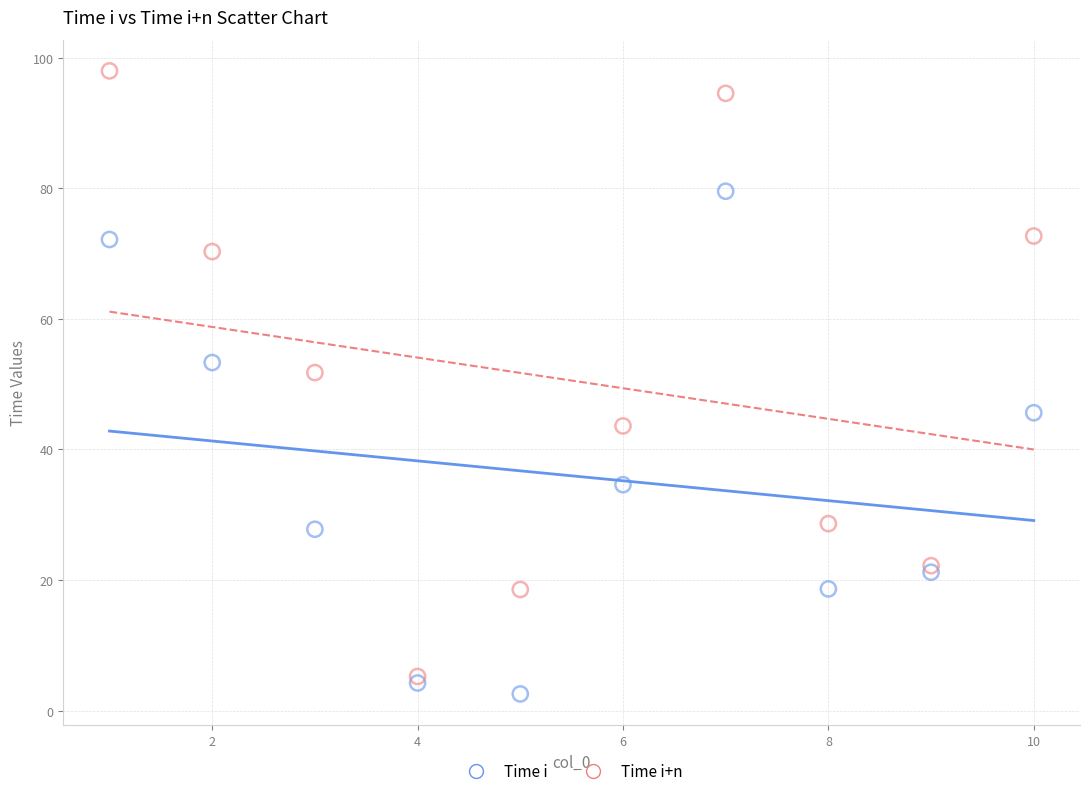

What are all the series names shown in the legend?

Time i, Time i+n